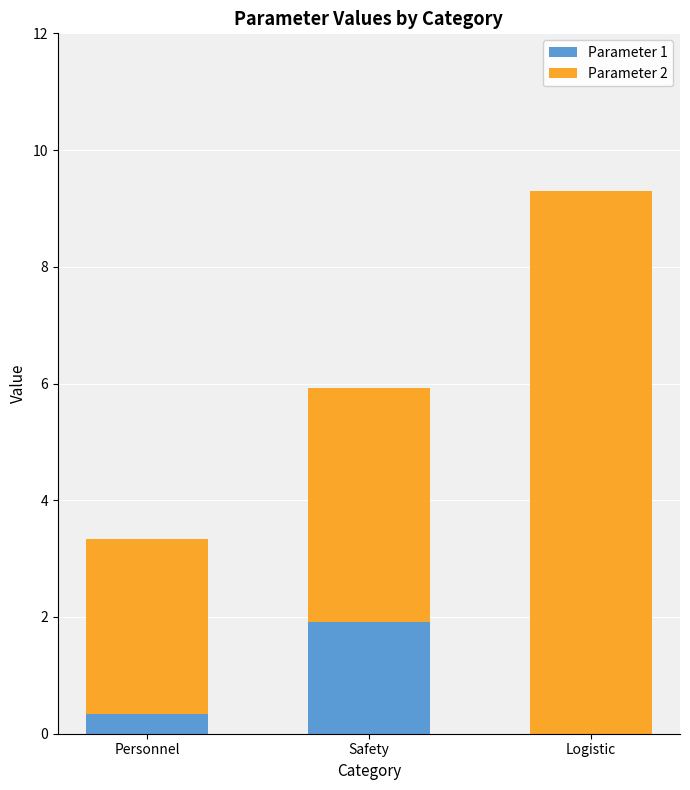

What is the maximum value for Parameter 1?

1.9